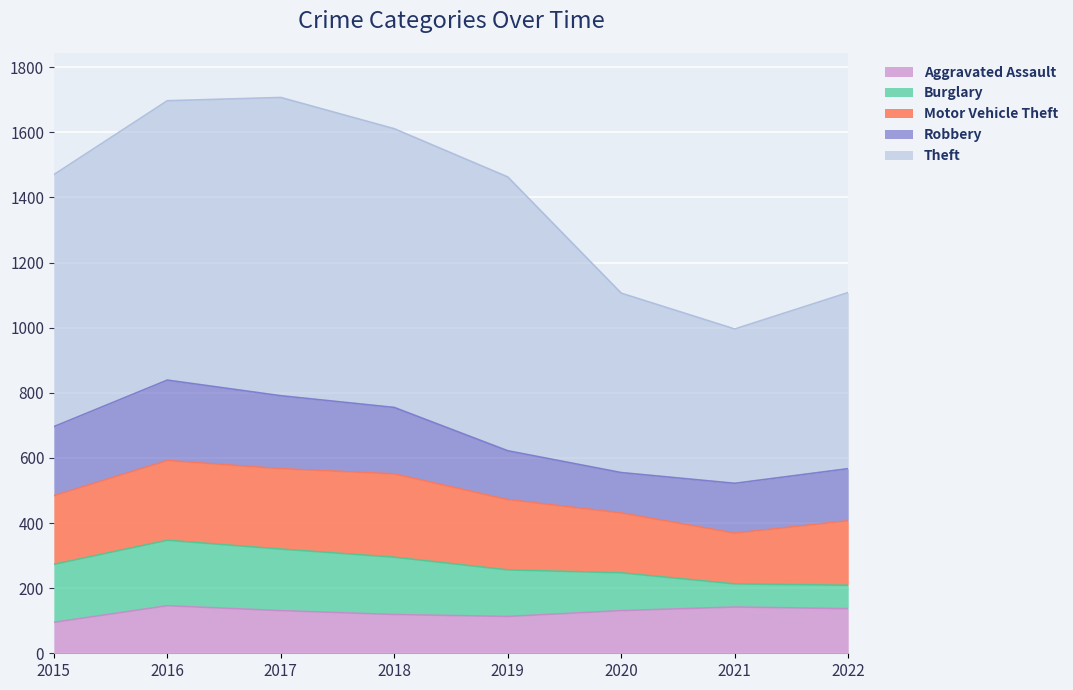

Does the chart display data point markers on the line(s)?

No